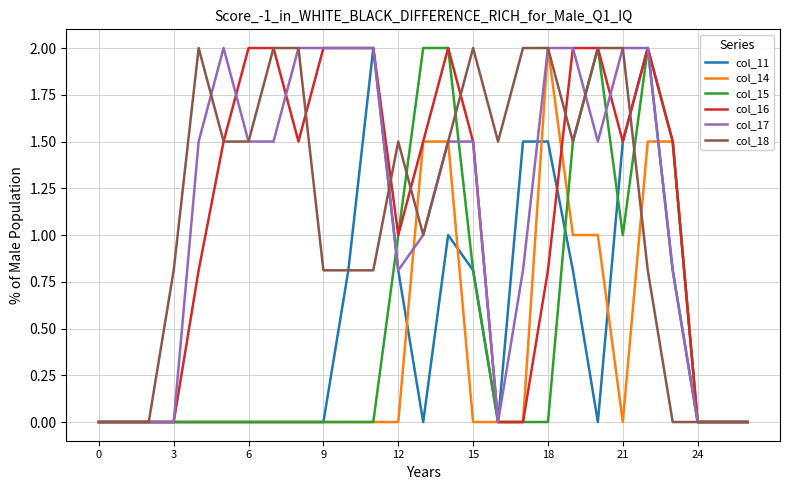

What is the total value across all series at 3?

0.8